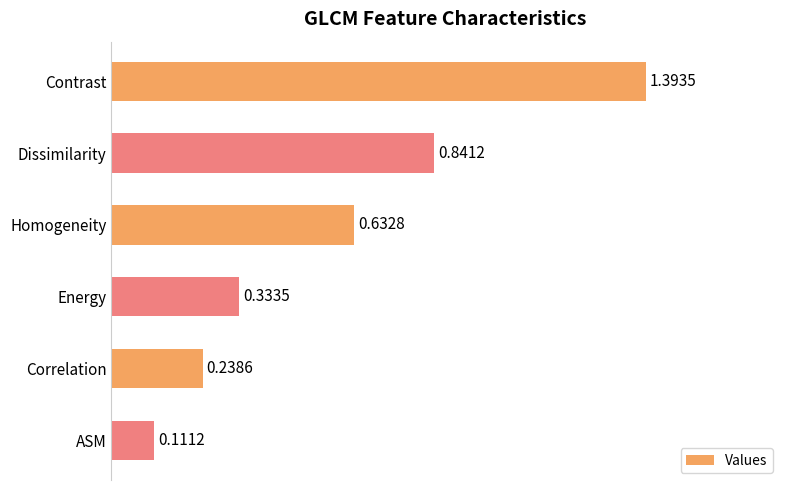

How many categories are shown in the chart?

6